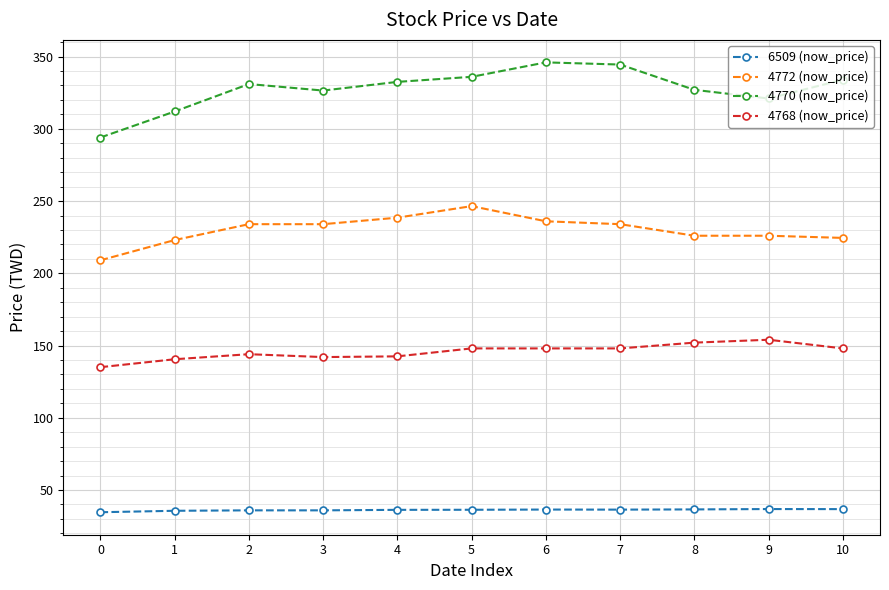

How many values in the 4772 (now_price) series are below 234?

5